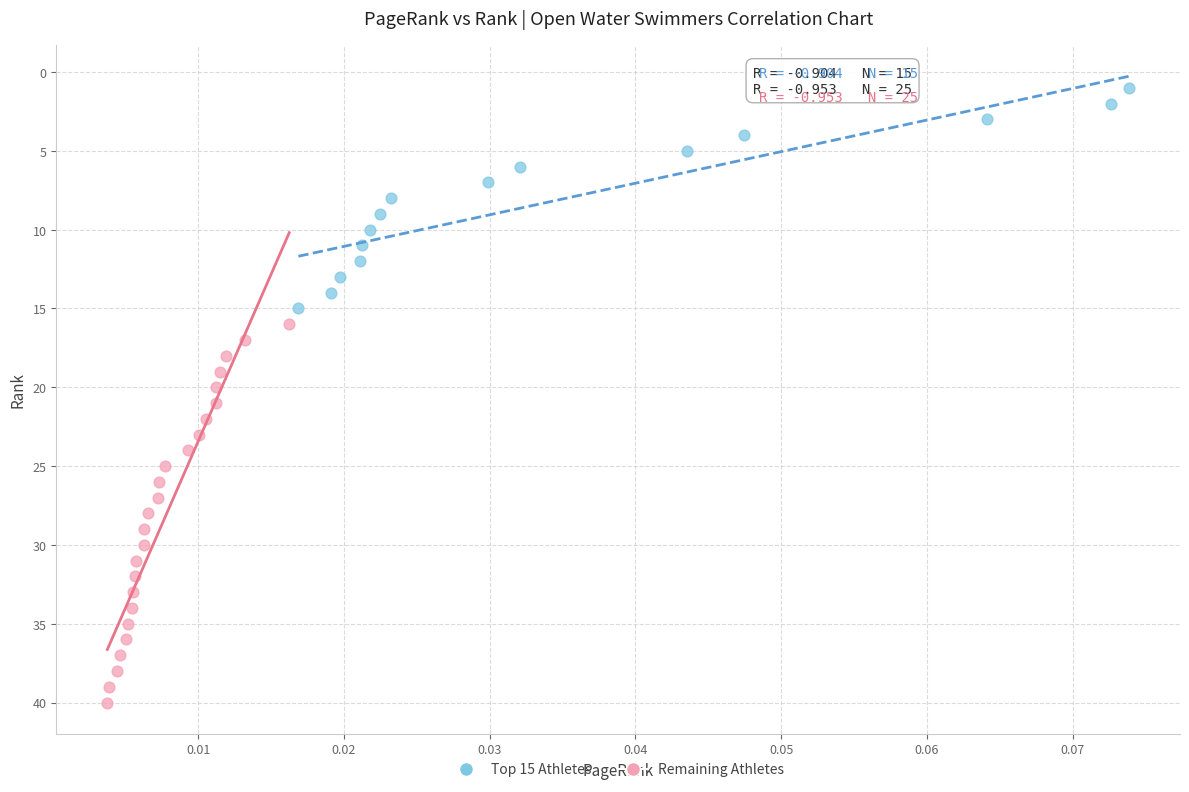

Which series has the widest spread of Y values?

Remaining Athletes